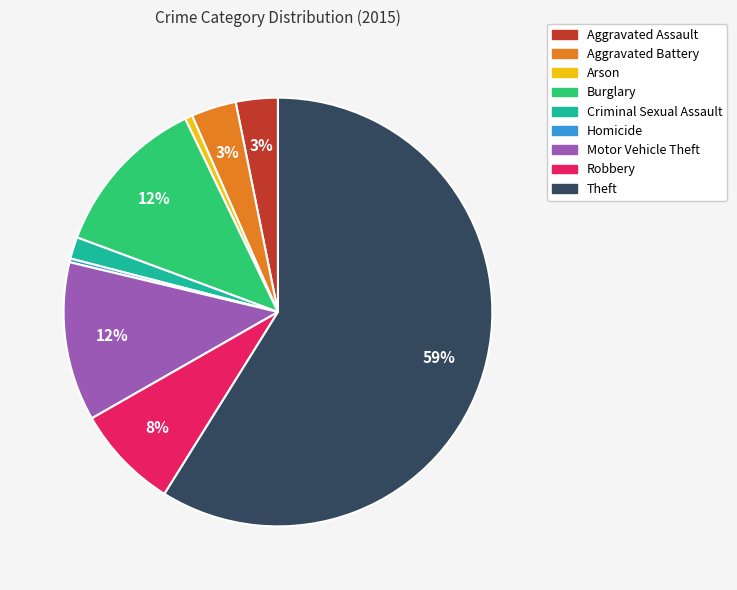

How many segments does this pie chart have?

9